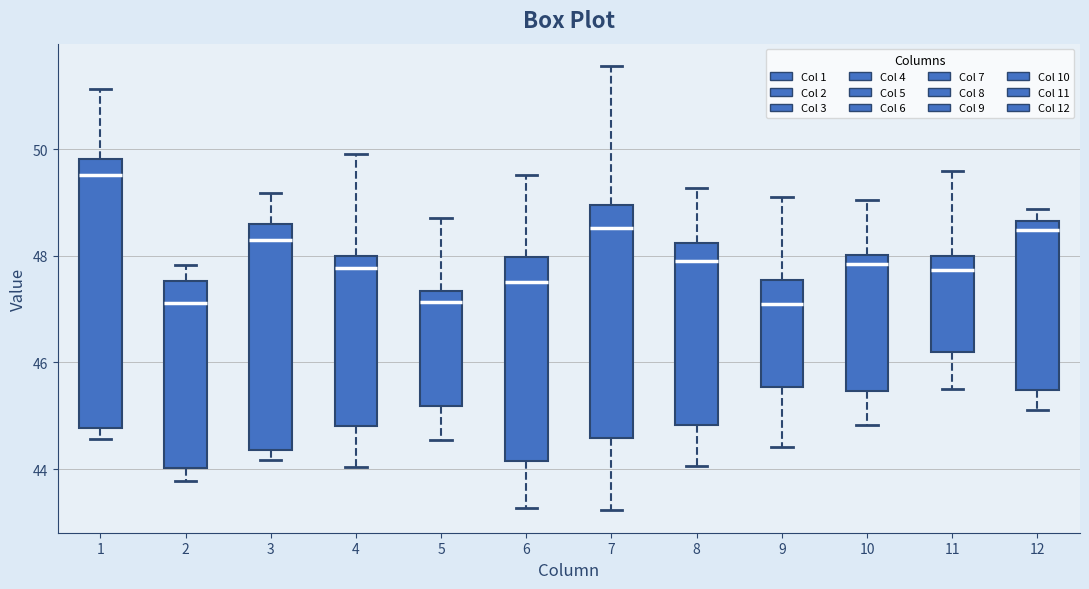

Comparing the boxes themselves (not the whiskers), which one is the tallest?

1